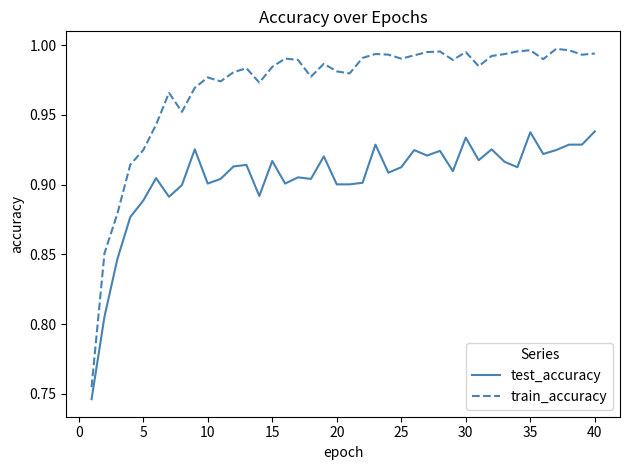

True or false: train_accuracy and test_accuracy cross at least once.

False